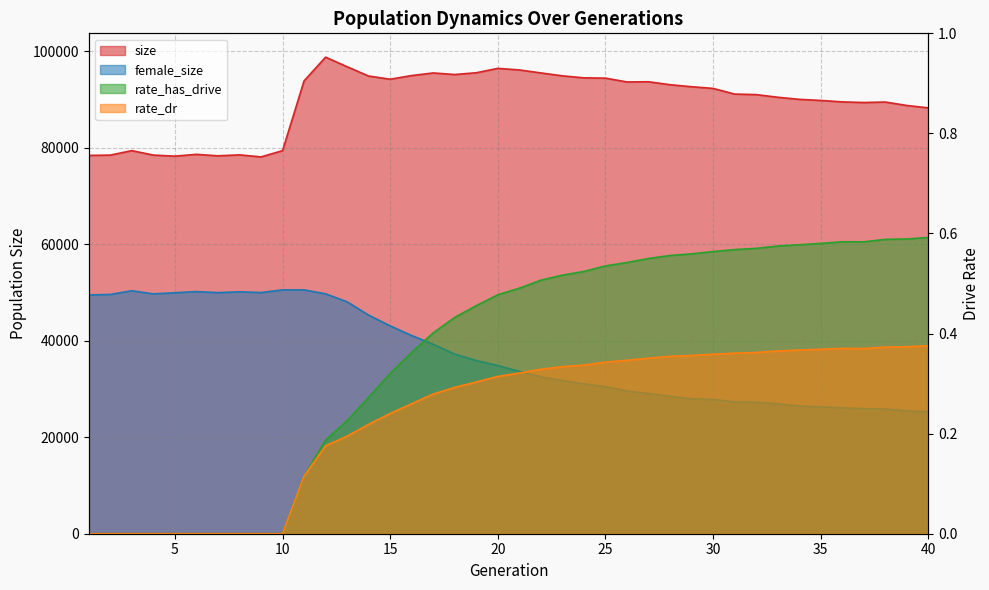

The rate_dr series shows 0.6 at 35. True or false?

False